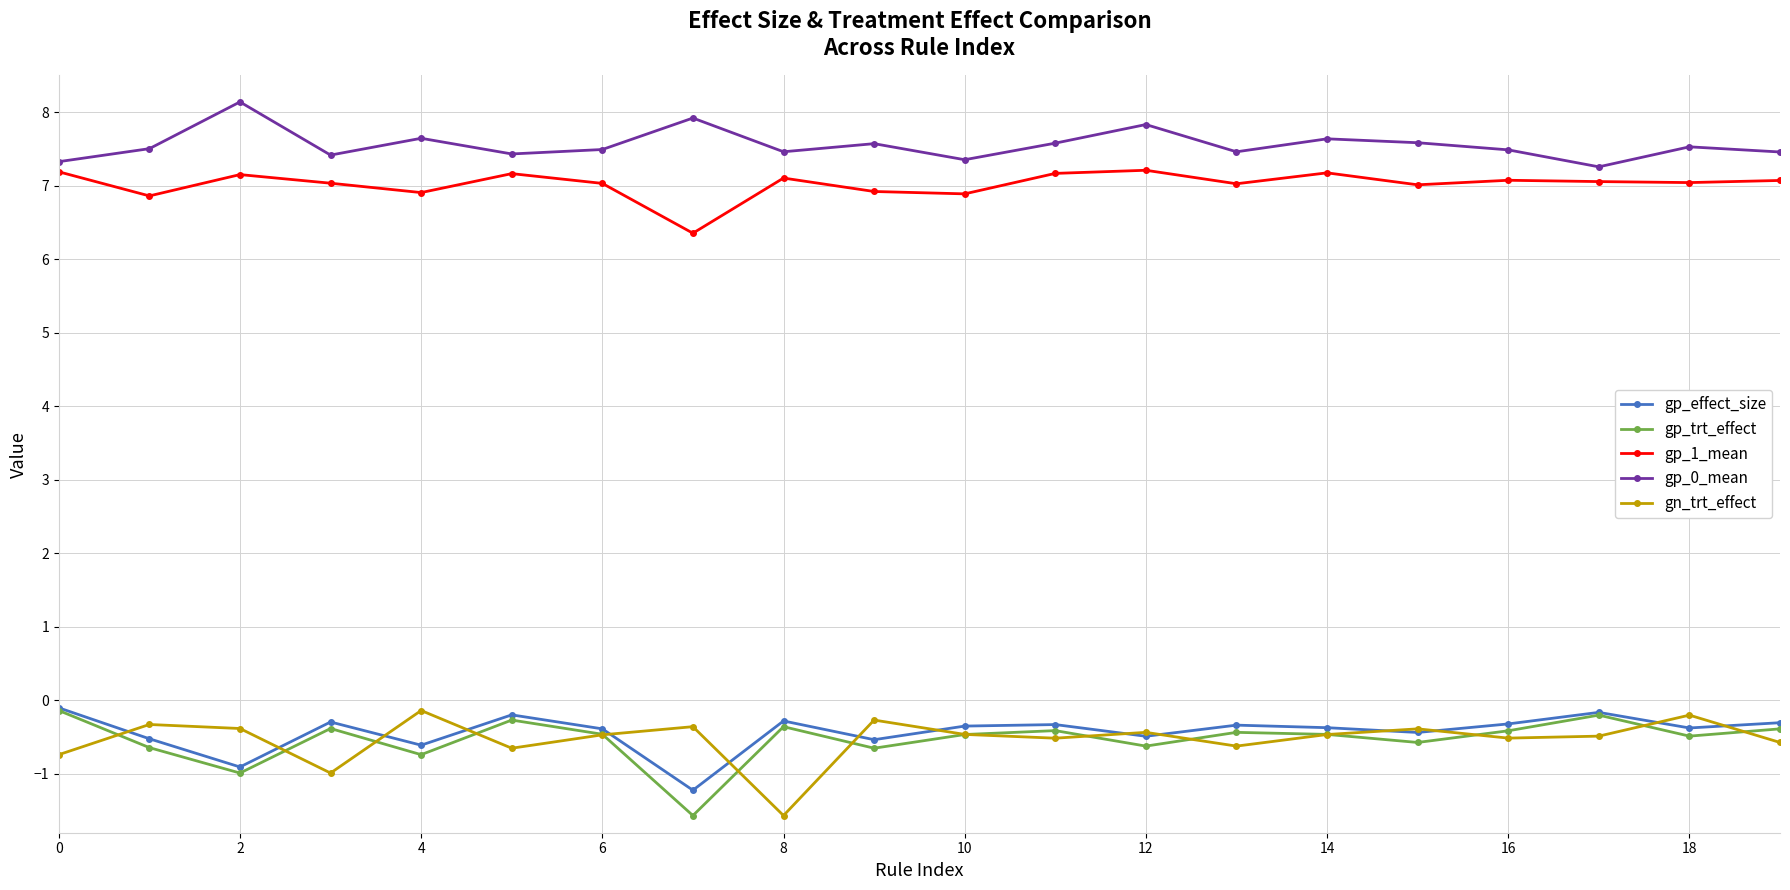

What is the maximum value shown in the chart?

8.1